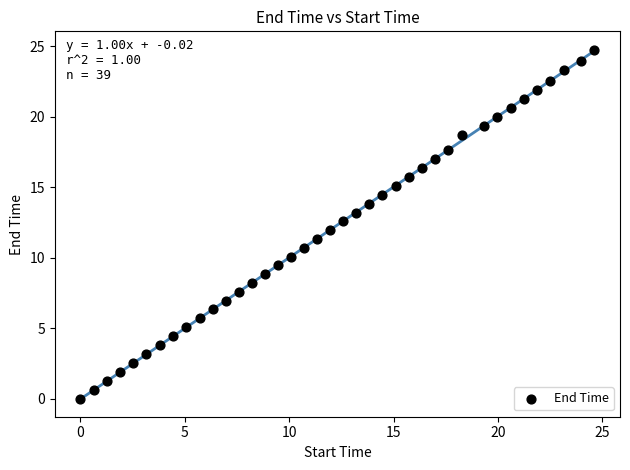

What is the range of Y values (max minus min)?

24.8